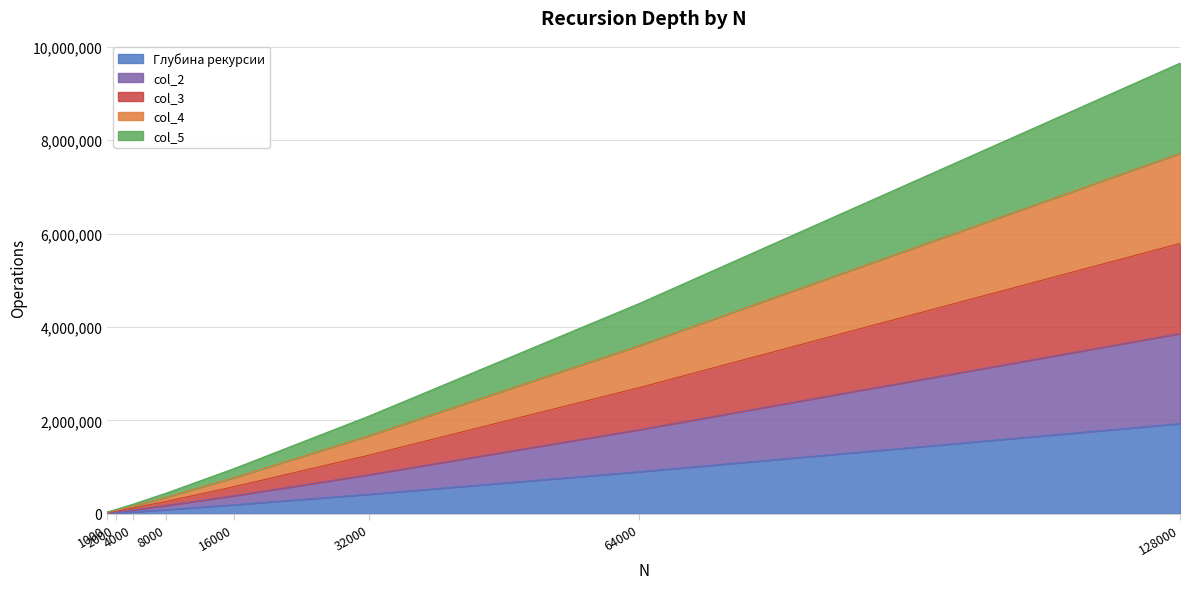

What are all the series names shown in the legend?

Глубина рекурсии, col_2, col_3, col_4, col_5